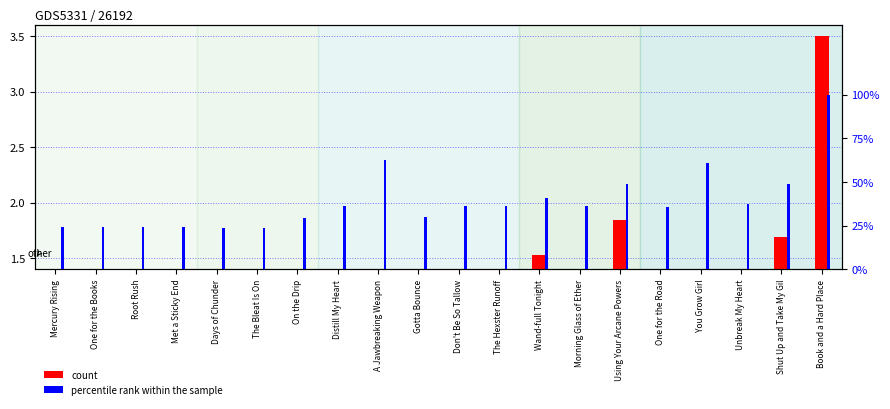

The value of count at On the Drip is 0.4. True or false?

True